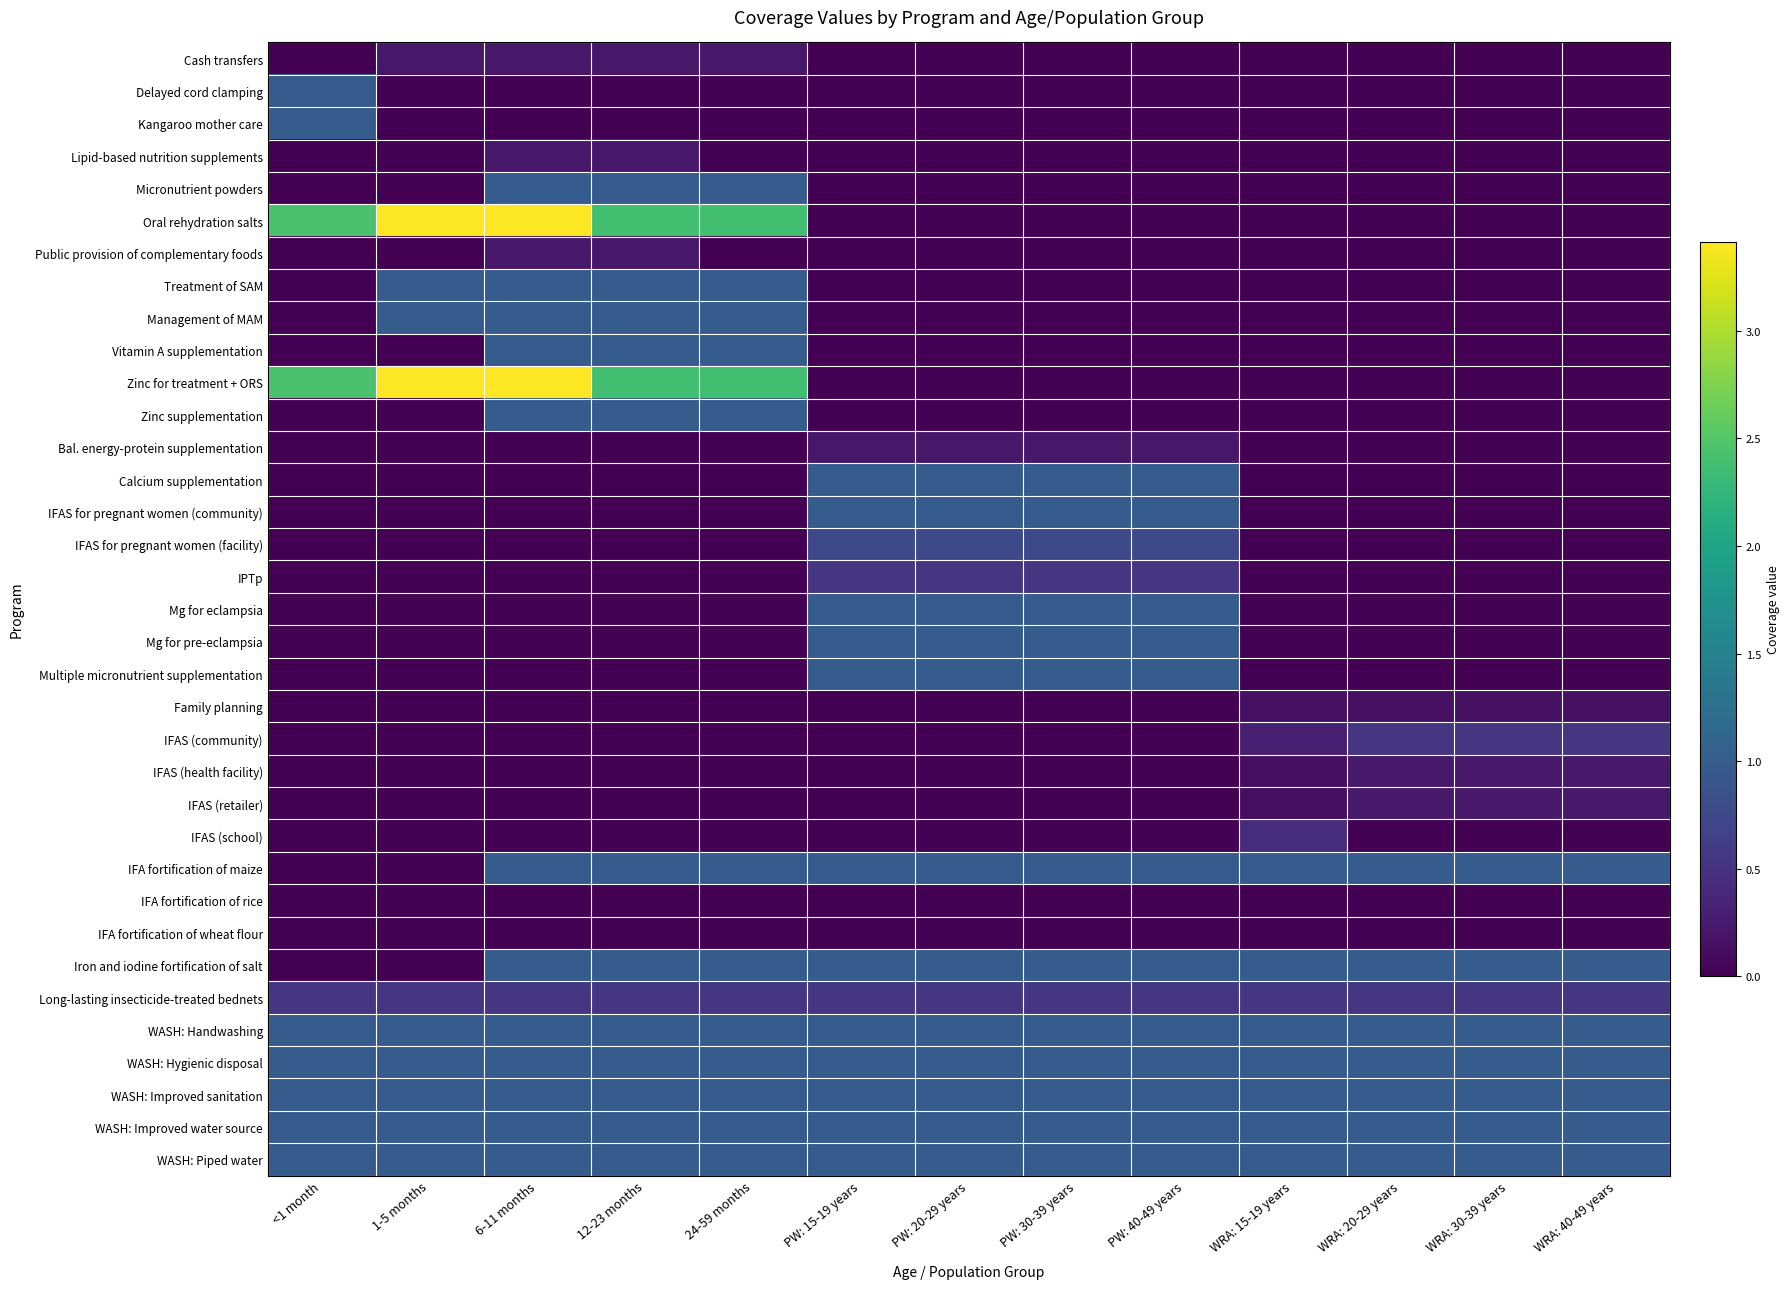

Reading left to right, what are all the values shown in this chart?

Cash transfers: <1 month=0.0	1-5 months=0.2	6-11 months=0.2	12-23 months=0.2	24-59 months=0.2	PW: 15-19 years=0.0	PW: 20-29 years=0.0	PW: 30-39 years=0.0	PW: 40-49 years=0.0	WRA: 15-19 years=0.0	WRA: 20-29 years=0.0	WRA: 30-39 years=0.0	WRA: 40-49 years=0.0
Delayed cord clamping: <1 month=1.0	1-5 months=0.0	6-11 months=0.0	12-23 months=0.0	24-59 months=0.0	PW: 15-19 years=0.0	PW: 20-29 years=0.0	PW: 30-39 years=0.0	PW: 40-49 years=0.0	WRA: 15-19 years=0.0	WRA: 20-29 years=0.0	WRA: 30-39 years=0.0	WRA: 40-49 years=0.0
Kangaroo mother care: <1 month=1.0	1-5 months=0.0	6-11 months=0.0	12-23 months=0.0	24-59 months=0.0	PW: 15-19 years=0.0	PW: 20-29 years=0.0	PW: 30-39 years=0.0	PW: 40-49 years=0.0	WRA: 15-19 years=0.0	WRA: 20-29 years=0.0	WRA: 30-39 years=0.0	WRA: 40-49 years=0.0
Lipid-based nutrition supplements: <1 month=0.0	1-5 months=0.0	6-11 months=0.2	12-23 months=0.2	24-59 months=0.0	PW: 15-19 years=0.0	PW: 20-29 years=0.0	PW: 30-39 years=0.0	PW: 40-49 years=0.0	WRA: 15-19 years=0.0	WRA: 20-29 years=0.0	WRA: 30-39 years=0.0	WRA: 40-49 years=0.0
Micronutrient powders: <1 month=0.0	1-5 months=0.0	6-11 months=1.0	12-23 months=1.0	24-59 months=1.0	PW: 15-19 years=0.0	PW: 20-29 years=0.0	PW: 30-39 years=0.0	PW: 40-49 years=0.0	WRA: 15-19 years=0.0	WRA: 20-29 years=0.0	WRA: 30-39 years=0.0	WRA: 40-49 years=0.0
Oral rehydration salts: <1 month=2.4	1-5 months=3.4	6-11 months=3.4	12-23 months=2.4	24-59 months=2.4	PW: 15-19 years=0.0	PW: 20-29 years=0.0	PW: 30-39 years=0.0	PW: 40-49 years=0.0	WRA: 15-19 years=0.0	WRA: 20-29 years=0.0	WRA: 30-39 years=0.0	WRA: 40-49 years=0.0
Public provision of complementary foods: <1 month=0.0	1-5 months=0.0	6-11 months=0.2	12-23 months=0.2	24-59 months=0.0	PW: 15-19 years=0.0	PW: 20-29 years=0.0	PW: 30-39 years=0.0	PW: 40-49 years=0.0	WRA: 15-19 years=0.0	WRA: 20-29 years=0.0	WRA: 30-39 years=0.0	WRA: 40-49 years=0.0
Treatment of SAM: <1 month=0.0	1-5 months=1.0	6-11 months=1.0	12-23 months=1.0	24-59 months=1.0	PW: 15-19 years=0.0	PW: 20-29 years=0.0	PW: 30-39 years=0.0	PW: 40-49 years=0.0	WRA: 15-19 years=0.0	WRA: 20-29 years=0.0	WRA: 30-39 years=0.0	WRA: 40-49 years=0.0
Management of MAM: <1 month=0.0	1-5 months=1.0	6-11 months=1.0	12-23 months=1.0	24-59 months=1.0	PW: 15-19 years=0.0	PW: 20-29 years=0.0	PW: 30-39 years=0.0	PW: 40-49 years=0.0	WRA: 15-19 years=0.0	WRA: 20-29 years=0.0	WRA: 30-39 years=0.0	WRA: 40-49 years=0.0
Vitamin A supplementation: <1 month=0.0	1-5 months=0.0	6-11 months=1.0	12-23 months=1.0	24-59 months=1.0	PW: 15-19 years=0.0	PW: 20-29 years=0.0	PW: 30-39 years=0.0	PW: 40-49 years=0.0	WRA: 15-19 years=0.0	WRA: 20-29 years=0.0	WRA: 30-39 years=0.0	WRA: 40-49 years=0.0
Zinc for treatment + ORS: <1 month=2.4	1-5 months=3.4	6-11 months=3.4	12-23 months=2.4	24-59 months=2.4	PW: 15-19 years=0.0	PW: 20-29 years=0.0	PW: 30-39 years=0.0	PW: 40-49 years=0.0	WRA: 15-19 years=0.0	WRA: 20-29 years=0.0	WRA: 30-39 years=0.0	WRA: 40-49 years=0.0
Zinc supplementation: <1 month=0.0	1-5 months=0.0	6-11 months=1.0	12-23 months=1.0	24-59 months=1.0	PW: 15-19 years=0.0	PW: 20-29 years=0.0	PW: 30-39 years=0.0	PW: 40-49 years=0.0	WRA: 15-19 years=0.0	WRA: 20-29 years=0.0	WRA: 30-39 years=0.0	WRA: 40-49 years=0.0
Bal. energy-protein supplementation: <1 month=0.0	1-5 months=0.0	6-11 months=0.0	12-23 months=0.0	24-59 months=0.0	PW: 15-19 years=0.2	PW: 20-29 years=0.2	PW: 30-39 years=0.2	PW: 40-49 years=0.2	WRA: 15-19 years=0.0	WRA: 20-29 years=0.0	WRA: 30-39 years=0.0	WRA: 40-49 years=0.0
Calcium supplementation: <1 month=0.0	1-5 months=0.0	6-11 months=0.0	12-23 months=0.0	24-59 months=0.0	PW: 15-19 years=1.0	PW: 20-29 years=1.0	PW: 30-39 years=1.0	PW: 40-49 years=1.0	WRA: 15-19 years=0.0	WRA: 20-29 years=0.0	WRA: 30-39 years=0.0	WRA: 40-49 years=0.0
IFAS for pregnant women (community): <1 month=0.0	1-5 months=0.0	6-11 months=0.0	12-23 months=0.0	24-59 months=0.0	PW: 15-19 years=1.0	PW: 20-29 years=1.0	PW: 30-39 years=1.0	PW: 40-49 years=1.0	WRA: 15-19 years=0.0	WRA: 20-29 years=0.0	WRA: 30-39 years=0.0	WRA: 40-49 years=0.0
IFAS for pregnant women (facility): <1 month=0.0	1-5 months=0.0	6-11 months=0.0	12-23 months=0.0	24-59 months=0.0	PW: 15-19 years=0.8	PW: 20-29 years=0.8	PW: 30-39 years=0.8	PW: 40-49 years=0.8	WRA: 15-19 years=0.0	WRA: 20-29 years=0.0	WRA: 30-39 years=0.0	WRA: 40-49 years=0.0
IPTp: <1 month=0.0	1-5 months=0.0	6-11 months=0.0	12-23 months=0.0	24-59 months=0.0	PW: 15-19 years=0.5	PW: 20-29 years=0.5	PW: 30-39 years=0.5	PW: 40-49 years=0.5	WRA: 15-19 years=0.0	WRA: 20-29 years=0.0	WRA: 30-39 years=0.0	WRA: 40-49 years=0.0
Mg for eclampsia: <1 month=0.0	1-5 months=0.0	6-11 months=0.0	12-23 months=0.0	24-59 months=0.0	PW: 15-19 years=1.0	PW: 20-29 years=1.0	PW: 30-39 years=1.0	PW: 40-49 years=1.0	WRA: 15-19 years=0.0	WRA: 20-29 years=0.0	WRA: 30-39 years=0.0	WRA: 40-49 years=0.0
Mg for pre-eclampsia: <1 month=0.0	1-5 months=0.0	6-11 months=0.0	12-23 months=0.0	24-59 months=0.0	PW: 15-19 years=1.0	PW: 20-29 years=1.0	PW: 30-39 years=1.0	PW: 40-49 years=1.0	WRA: 15-19 years=0.0	WRA: 20-29 years=0.0	WRA: 30-39 years=0.0	WRA: 40-49 years=0.0
Multiple micronutrient supplementation: <1 month=0.0	1-5 months=0.0	6-11 months=0.0	12-23 months=0.0	24-59 months=0.0	PW: 15-19 years=1.0	PW: 20-29 years=1.0	PW: 30-39 years=1.0	PW: 40-49 years=1.0	WRA: 15-19 years=0.0	WRA: 20-29 years=0.0	WRA: 30-39 years=0.0	WRA: 40-49 years=0.0
Family planning: <1 month=0.0	1-5 months=0.0	6-11 months=0.0	12-23 months=0.0	24-59 months=0.0	PW: 15-19 years=0.0	PW: 20-29 years=0.0	PW: 30-39 years=0.0	PW: 40-49 years=0.0	WRA: 15-19 years=0.1	WRA: 20-29 years=0.1	WRA: 30-39 years=0.1	WRA: 40-49 years=0.1
IFAS (community): <1 month=0.0	1-5 months=0.0	6-11 months=0.0	12-23 months=0.0	24-59 months=0.0	PW: 15-19 years=0.0	PW: 20-29 years=0.0	PW: 30-39 years=0.0	PW: 40-49 years=0.0	WRA: 15-19 years=0.3	WRA: 20-29 years=0.5	WRA: 30-39 years=0.5	WRA: 40-49 years=0.5
IFAS (health facility): <1 month=0.0	1-5 months=0.0	6-11 months=0.0	12-23 months=0.0	24-59 months=0.0	PW: 15-19 years=0.0	PW: 20-29 years=0.0	PW: 30-39 years=0.0	PW: 40-49 years=0.0	WRA: 15-19 years=0.1	WRA: 20-29 years=0.2	WRA: 30-39 years=0.2	WRA: 40-49 years=0.2
IFAS (retailer): <1 month=0.0	1-5 months=0.0	6-11 months=0.0	12-23 months=0.0	24-59 months=0.0	PW: 15-19 years=0.0	PW: 20-29 years=0.0	PW: 30-39 years=0.0	PW: 40-49 years=0.0	WRA: 15-19 years=0.1	WRA: 20-29 years=0.2	WRA: 30-39 years=0.2	WRA: 40-49 years=0.2
IFAS (school): <1 month=0.0	1-5 months=0.0	6-11 months=0.0	12-23 months=0.0	24-59 months=0.0	PW: 15-19 years=0.0	PW: 20-29 years=0.0	PW: 30-39 years=0.0	PW: 40-49 years=0.0	WRA: 15-19 years=0.4	WRA: 20-29 years=0.0	WRA: 30-39 years=0.0	WRA: 40-49 years=0.0
IFA fortification of maize: <1 month=0.0	1-5 months=0.0	6-11 months=1.0	12-23 months=1.0	24-59 months=1.0	PW: 15-19 years=1.0	PW: 20-29 years=1.0	PW: 30-39 years=1.0	PW: 40-49 years=1.0	WRA: 15-19 years=1.0	WRA: 20-29 years=1.0	WRA: 30-39 years=1.0	WRA: 40-49 years=1.0
IFA fortification of rice: <1 month=0.0	1-5 months=0.0	6-11 months=0.0	12-23 months=0.0	24-59 months=0.0	PW: 15-19 years=0.0	PW: 20-29 years=0.0	PW: 30-39 years=0.0	PW: 40-49 years=0.0	WRA: 15-19 years=0.0	WRA: 20-29 years=0.0	WRA: 30-39 years=0.0	WRA: 40-49 years=0.0
IFA fortification of wheat flour: <1 month=0.0	1-5 months=0.0	6-11 months=0.0	12-23 months=0.0	24-59 months=0.0	PW: 15-19 years=0.0	PW: 20-29 years=0.0	PW: 30-39 years=0.0	PW: 40-49 years=0.0	WRA: 15-19 years=0.0	WRA: 20-29 years=0.0	WRA: 30-39 years=0.0	WRA: 40-49 years=0.0
Iron and iodine fortification of salt: <1 month=0.0	1-5 months=0.0	6-11 months=1.0	12-23 months=1.0	24-59 months=1.0	PW: 15-19 years=1.0	PW: 20-29 years=1.0	PW: 30-39 years=1.0	PW: 40-49 years=1.0	WRA: 15-19 years=1.0	WRA: 20-29 years=1.0	WRA: 30-39 years=1.0	WRA: 40-49 years=1.0
Long-lasting insecticide-treated bednets: <1 month=0.5	1-5 months=0.5	6-11 months=0.5	12-23 months=0.5	24-59 months=0.5	PW: 15-19 years=0.5	PW: 20-29 years=0.5	PW: 30-39 years=0.5	PW: 40-49 years=0.5	WRA: 15-19 years=0.5	WRA: 20-29 years=0.5	WRA: 30-39 years=0.5	WRA: 40-49 years=0.5
WASH: Handwashing: <1 month=1.0	1-5 months=1.0	6-11 months=1.0	12-23 months=1.0	24-59 months=1.0	PW: 15-19 years=1.0	PW: 20-29 years=1.0	PW: 30-39 years=1.0	PW: 40-49 years=1.0	WRA: 15-19 years=1.0	WRA: 20-29 years=1.0	WRA: 30-39 years=1.0	WRA: 40-49 years=1.0
WASH: Hygienic disposal: <1 month=1.0	1-5 months=1.0	6-11 months=1.0	12-23 months=1.0	24-59 months=1.0	PW: 15-19 years=1.0	PW: 20-29 years=1.0	PW: 30-39 years=1.0	PW: 40-49 years=1.0	WRA: 15-19 years=1.0	WRA: 20-29 years=1.0	WRA: 30-39 years=1.0	WRA: 40-49 years=1.0
WASH: Improved sanitation: <1 month=1.0	1-5 months=1.0	6-11 months=1.0	12-23 months=1.0	24-59 months=1.0	PW: 15-19 years=1.0	PW: 20-29 years=1.0	PW: 30-39 years=1.0	PW: 40-49 years=1.0	WRA: 15-19 years=1.0	WRA: 20-29 years=1.0	WRA: 30-39 years=1.0	WRA: 40-49 years=1.0
WASH: Improved water source: <1 month=1.0	1-5 months=1.0	6-11 months=1.0	12-23 months=1.0	24-59 months=1.0	PW: 15-19 years=1.0	PW: 20-29 years=1.0	PW: 30-39 years=1.0	PW: 40-49 years=1.0	WRA: 15-19 years=1.0	WRA: 20-29 years=1.0	WRA: 30-39 years=1.0	WRA: 40-49 years=1.0
WASH: Piped water: <1 month=1.0	1-5 months=1.0	6-11 months=1.0	12-23 months=1.0	24-59 months=1.0	PW: 15-19 years=1.0	PW: 20-29 years=1.0	PW: 30-39 years=1.0	PW: 40-49 years=1.0	WRA: 15-19 years=1.0	WRA: 20-29 years=1.0	WRA: 30-39 years=1.0	WRA: 40-49 years=1.0